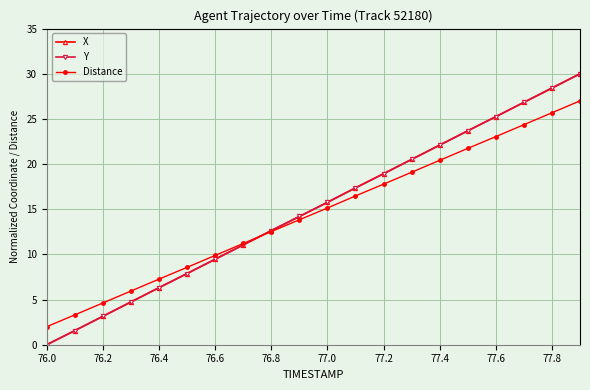

True or false: Distance has more than 2 interior local peaks.

False